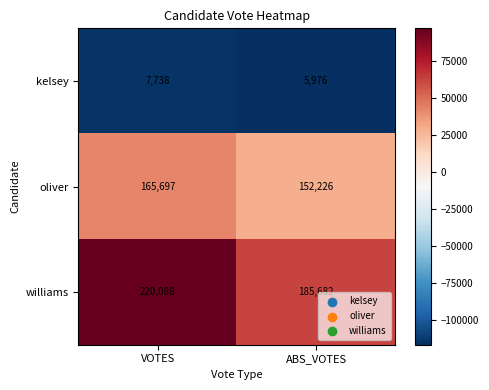

Rank the categories by oliver value from lowest to highest.

ABS_VOTES, VOTES